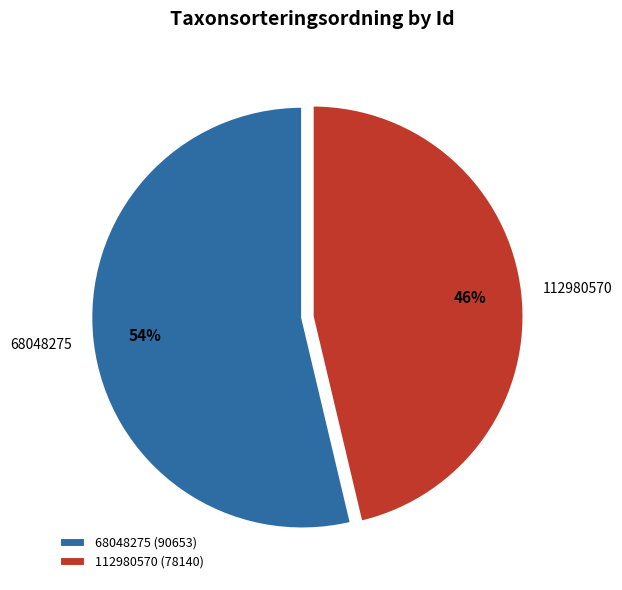

Which has a higher value, 112980570 or 68048275?

68048275